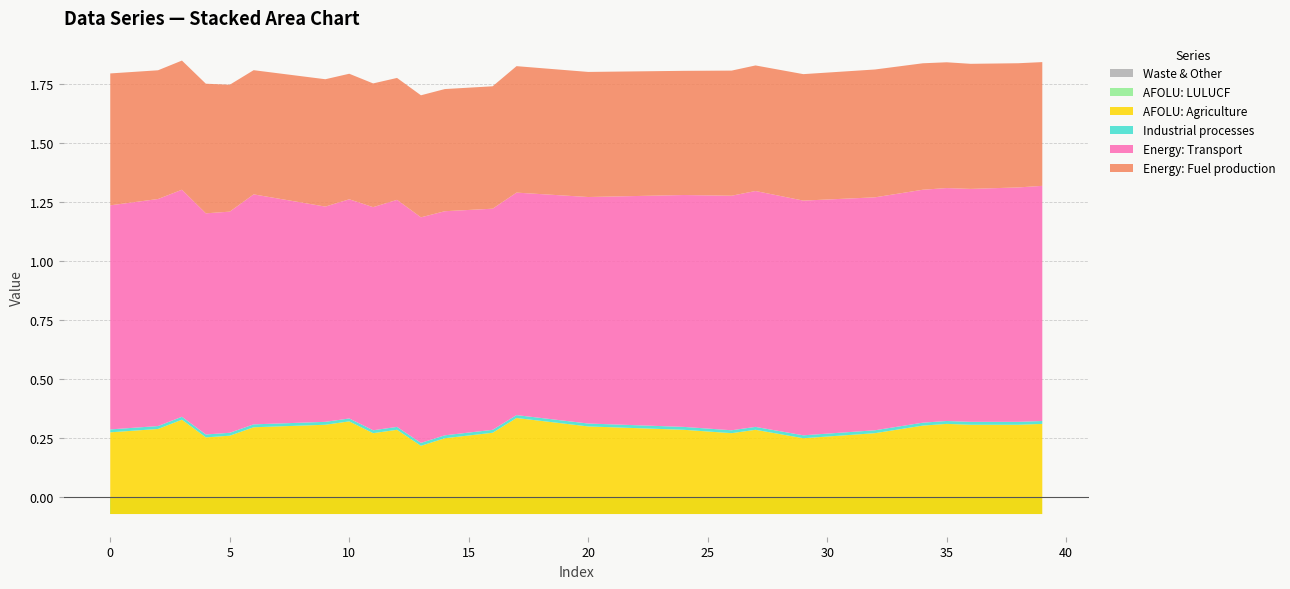

Reading right to left, what are all the values shown in this chart?

col_40: 0.0	0.0	0.0	0.0	0.0	0.0	0.0	0.0	0.0	0.0	0.0	0.0	0.0	0.0	0.0	0.0	0.0	0.0	0.0	0.0	0.0	0.0	0.0	0.0	0.0	0.0	0.0	0.0	0.0	0.0	0.0	0.0	0.0	0.0	0.0	0.0	0.0	0.0	0.0	0.0
col_5: -0.1	-0.1	-0.1	-0.1	-0.1	-0.1	-0.1	-0.1	-0.1	-0.1	-0.1	-0.1	-0.1	-0.1	-0.1	-0.1	-0.1	-0.1	-0.1	-0.1	-0.1	-0.1	-0.1	-0.1	-0.1	-0.1	-0.1	-0.1	-0.1	-0.1	-0.1	-0.1	-0.1	-0.1	-0.1	-0.1	-0.1	-0.1	-0.1	-0.1
col_3: 0.4	0.4	0.4	0.4	0.4	0.4	0.4	0.3	0.3	0.3	0.3	0.3	0.4	0.3	0.3	0.4	0.4	0.4	0.4	0.4	0.4	0.4	0.4	0.3	0.3	0.3	0.3	0.4	0.3	0.4	0.4	0.4	0.4	0.4	0.3	0.3	0.4	0.4	0.4	0.3
col_10: 0.0	0.0	0.0	0.0	0.0	0.0	0.0	0.0	0.0	0.0	0.0	0.0	0.0	0.0	0.0	0.0	0.0	0.0	0.0	0.0	0.0	0.0	0.0	0.0	0.0	0.0	0.0	0.0	0.0	0.0	0.0	0.0	0.0	0.0	0.0	0.0	0.0	0.0	0.0	0.0
col_1: 1.0	1.0	1.0	1.0	1.0	1.0	1.0	1.0	1.0	1.0	1.0	1.0	1.0	1.0	1.0	1.0	1.0	1.0	1.0	1.0	1.0	0.9	0.9	0.9	0.9	1.0	1.0	1.0	0.9	0.9	0.9	0.9	1.0	1.0	0.9	0.9	1.0	1.0	1.0	1.0
col_2: 0.5	0.5	0.5	0.5	0.5	0.5	0.5	0.5	0.5	0.5	0.5	0.5	0.5	0.5	0.5	0.5	0.5	0.5	0.5	0.5	0.5	0.5	0.5	0.5	0.5	0.5	0.5	0.5	0.5	0.5	0.5	0.5	0.5	0.5	0.5	0.5	0.5	0.5	0.6	0.6